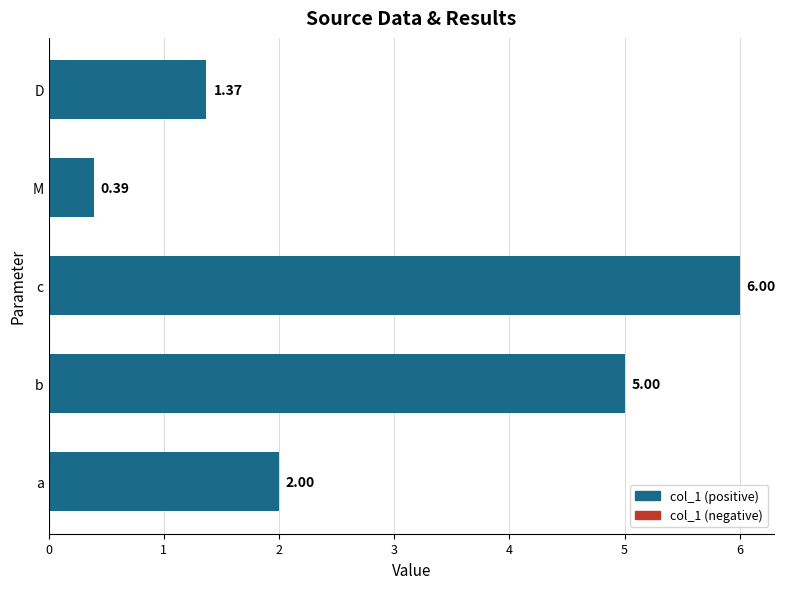

List the labels in order of value, smallest first.

M, D, a, b, c